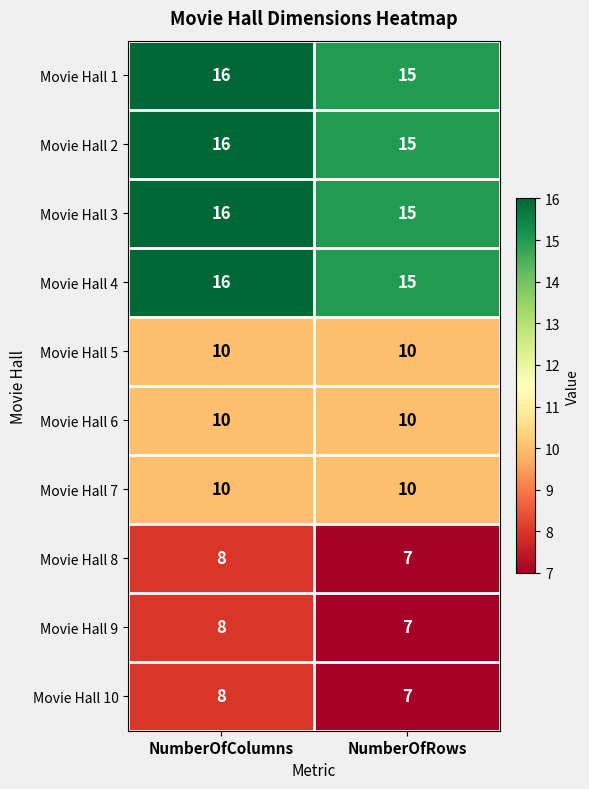

At which category is the sum across all series the highest?

NumberOfColumns